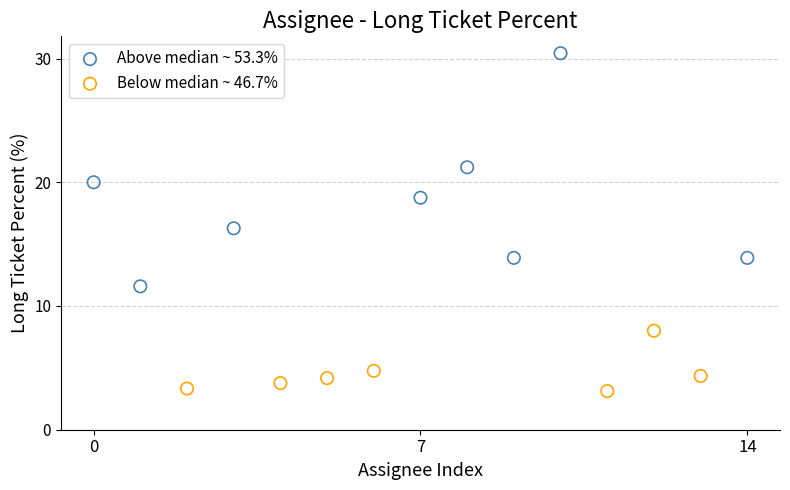

Which series reaches the minimum Y coordinate?

Below median ~ 46.7%